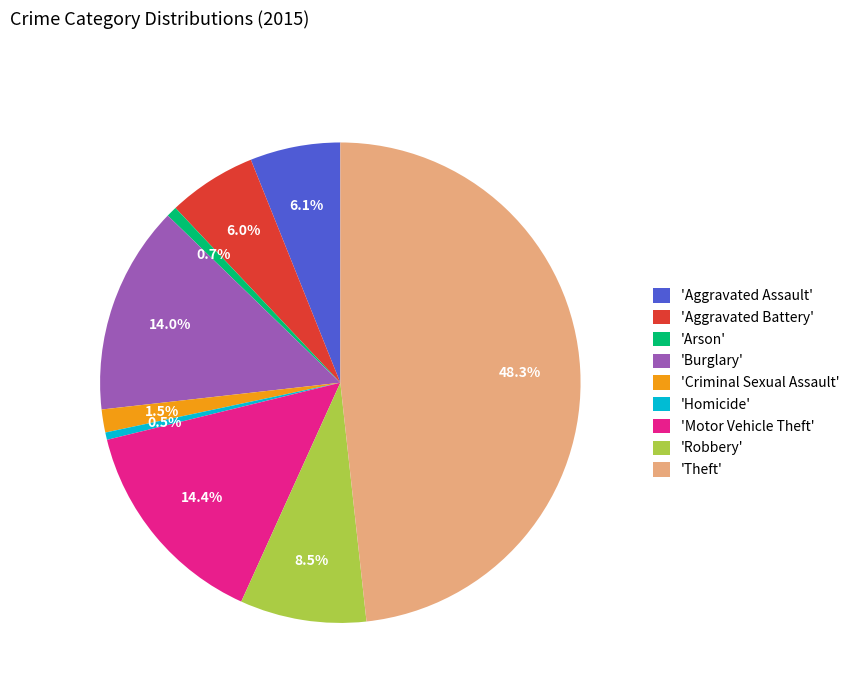

How many segments does this pie chart have?

9